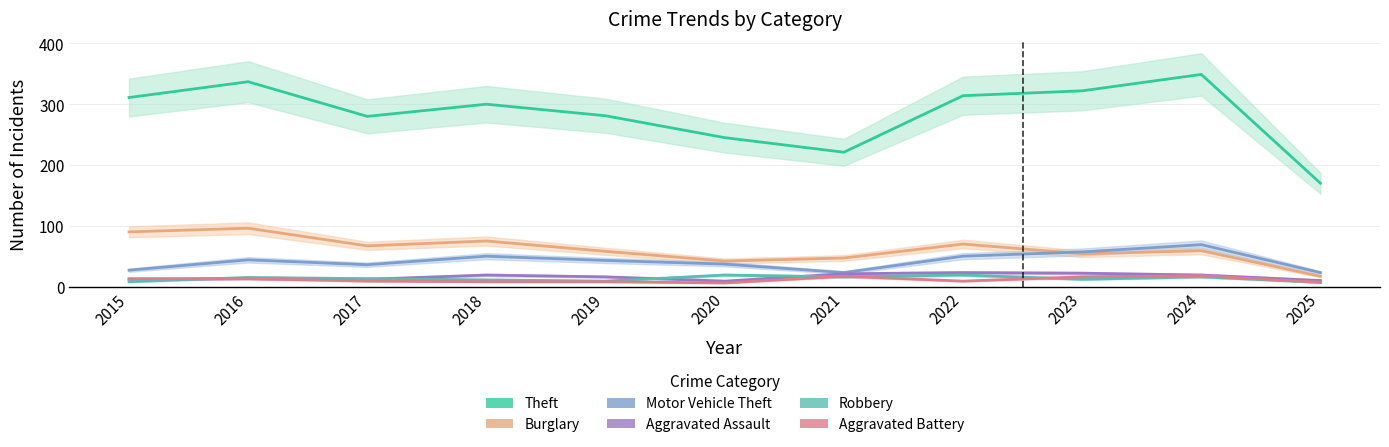

What is the highest value of the Theft series?

349